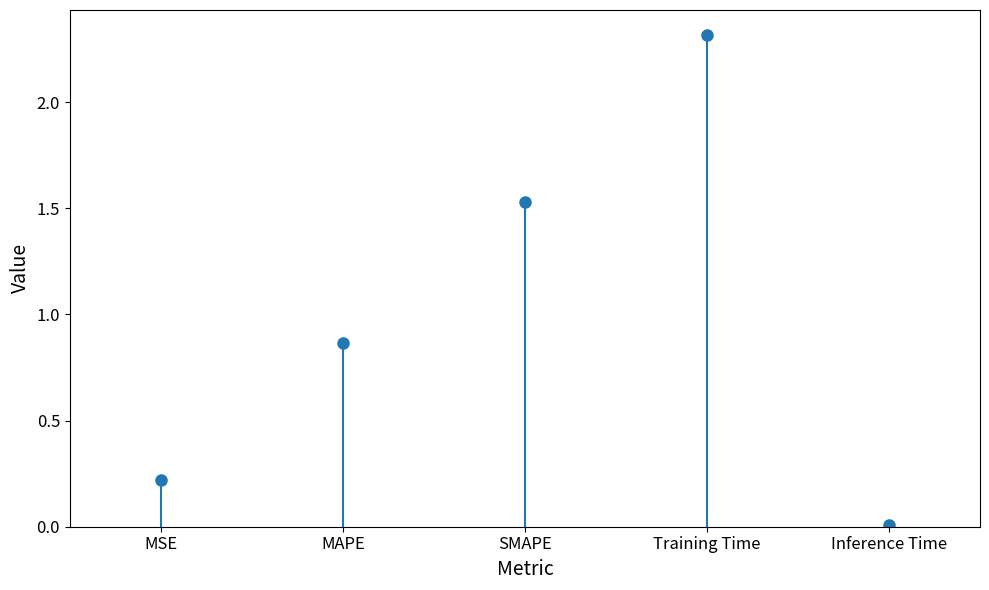

What is the average value?

1.0